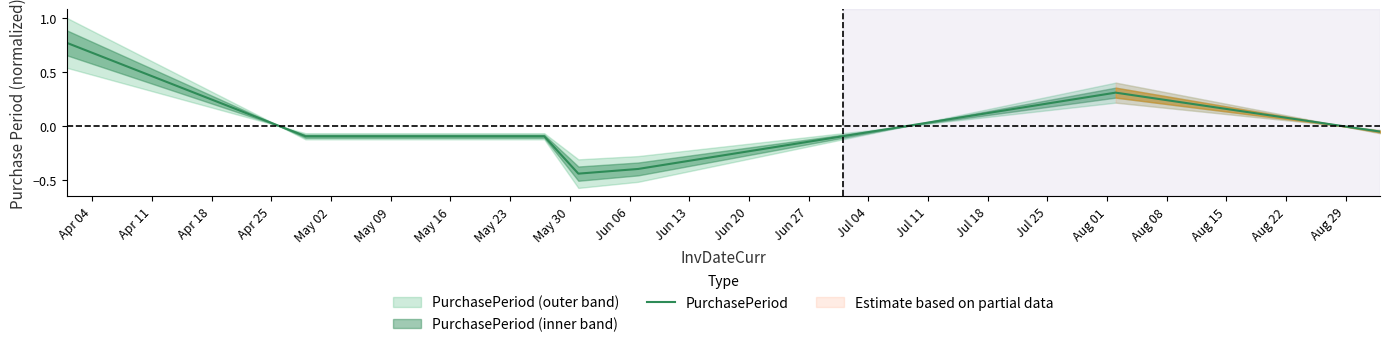

How many interior local peaks (higher than both neighbors) does the data have?

1